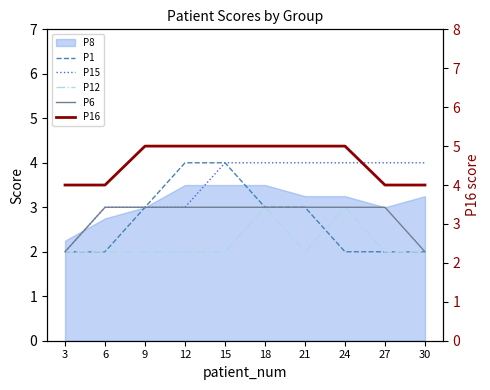

Which label corresponds to the smallest value in the chart?

3